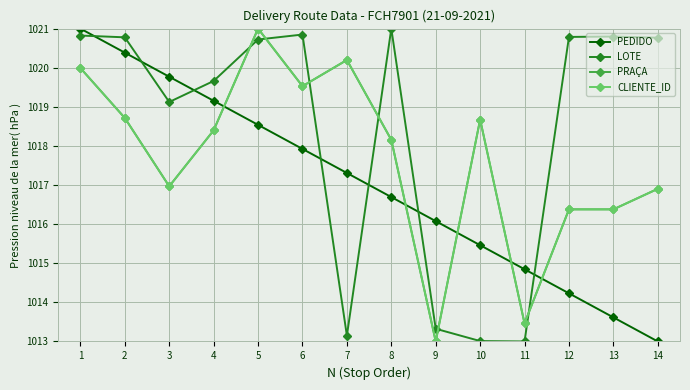

Reading left to right, transcribe all the data shown in this chart.

PEDIDO: 1=1021.0	2=1020.4	3=1019.8	4=1019.2	5=1018.5	6=1017.9	7=1017.3	8=1016.7	9=1016.1	10=1015.5	11=1014.8	12=1014.2	13=1013.6	14=1013.0
LOTE: 1=1020.8	2=1020.8	3=1019.1	4=1019.7	5=1020.7	6=1020.8	7=1013.1	8=1021.0	9=1013.3	10=1013.0	11=1013.0	12=1020.8	13=1020.8	14=1020.8
PRAÇA: 1=1020.0	2=1018.7	3=1017.0	4=1018.4	5=1021.0	6=1019.5	7=1020.2	8=1018.2	9=1013.0	10=1018.7	11=1013.5	12=1016.4	13=1016.4	14=1016.9
CLIENTE_ID: 1=1020.0	2=1018.7	3=1017.0	4=1018.4	5=1021.0	6=1019.5	7=1020.2	8=1018.2	9=1013.0	10=1018.7	11=1013.5	12=1016.4	13=1016.4	14=1016.9